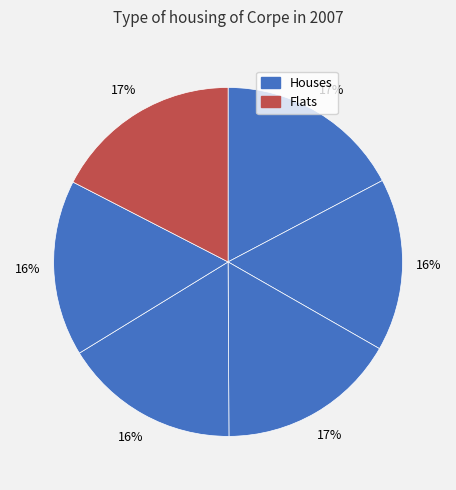

Count the number of slices in the pie.

6